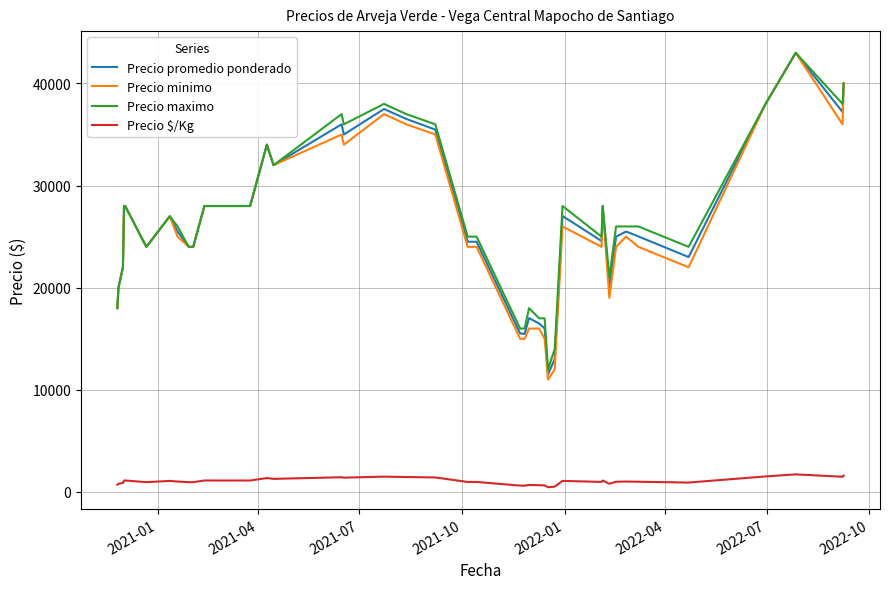

How many distinct data groups are displayed?

4